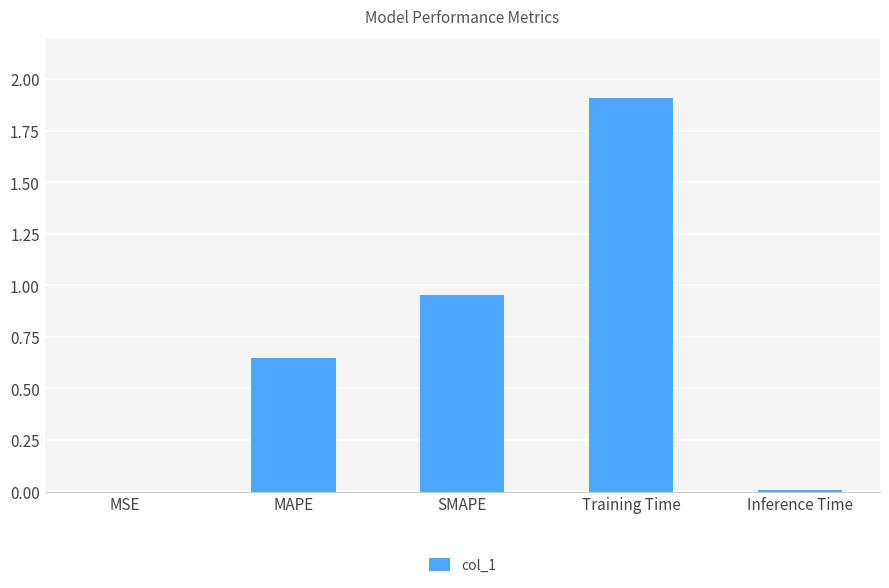

Between MSE and SMAPE, which is larger?

SMAPE